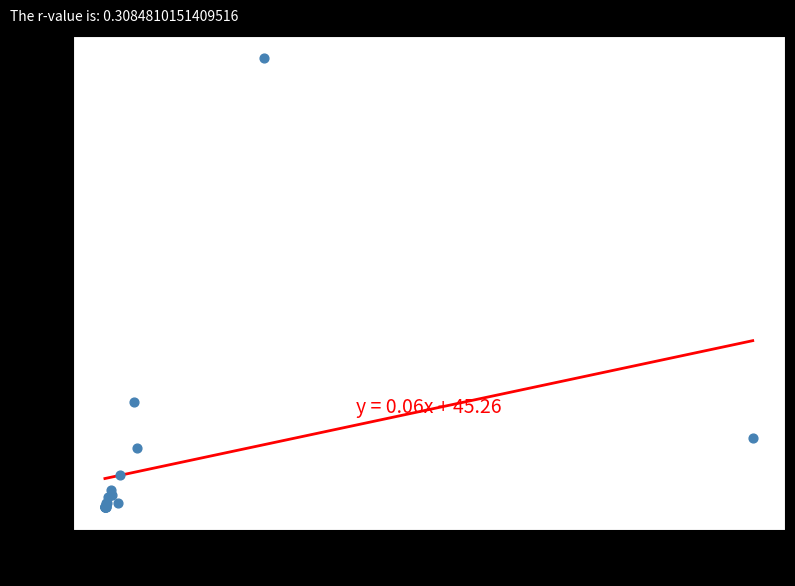

What Y value in the scatter plot is closest to 355?

167